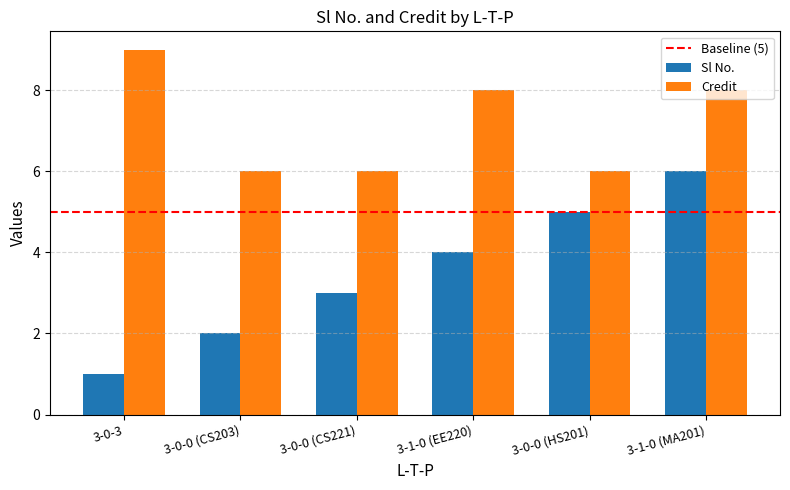

What is the lowest value of the Credit series?

6